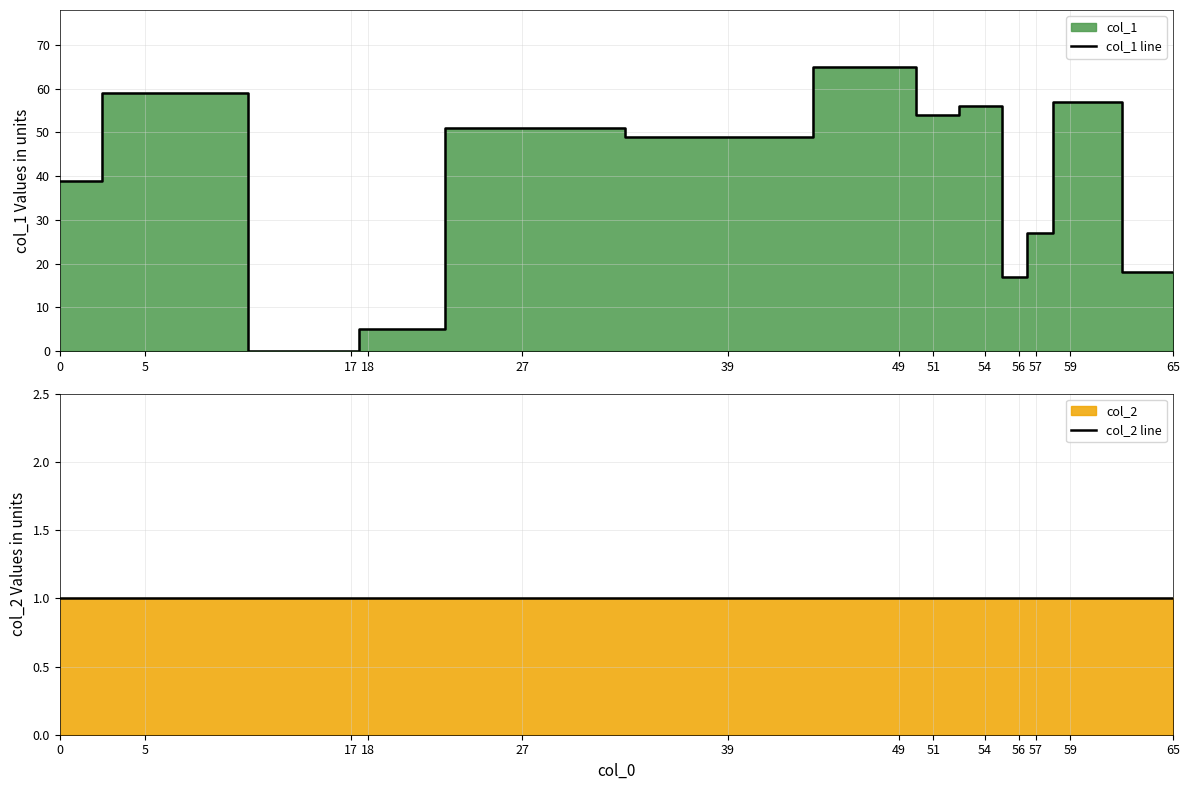

Reading left to right, extract all data points from this chart.

col_1 line: 0=39	5=59	17=0	18=5	27=51	39=49	49=65	51=54	54=56	56=17	57=27	59=57	65=18
col_2 line: 0=1	5=1	17=1	18=1	27=1	39=1	49=1	51=1	54=1	56=1	57=1	59=1	65=1